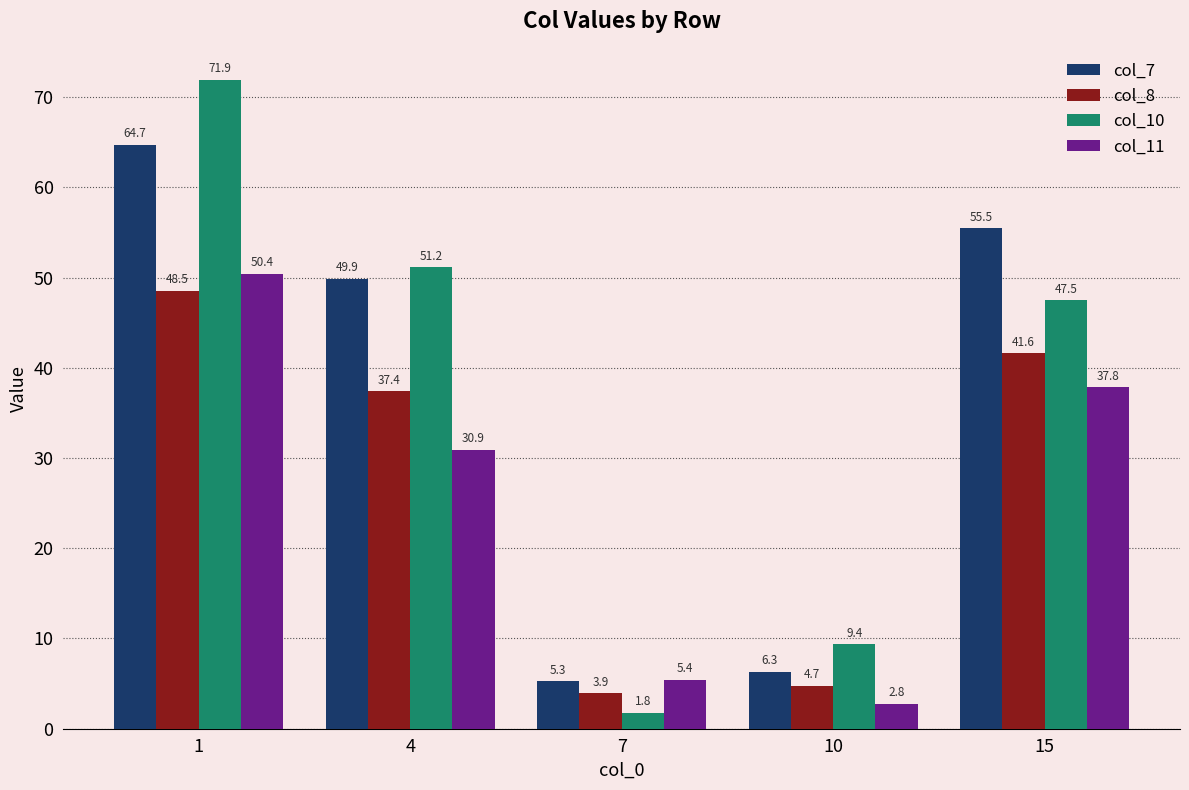

At which category is the sum across all series the highest?

1